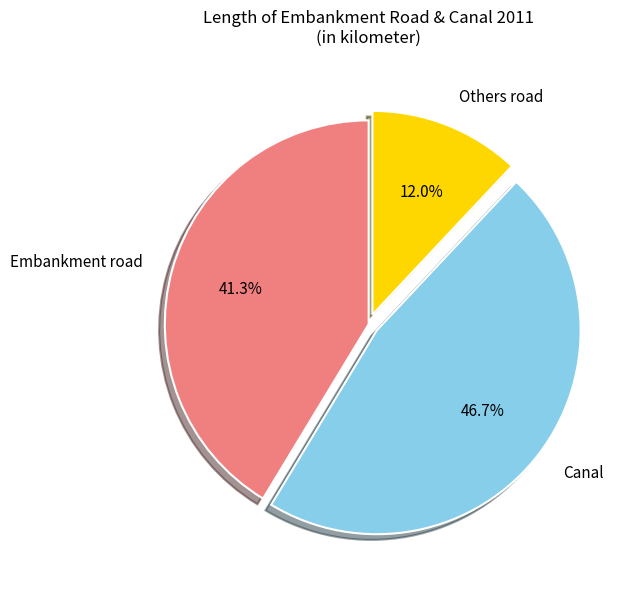

To the nearest percent, what is the average slice percentage?

33%